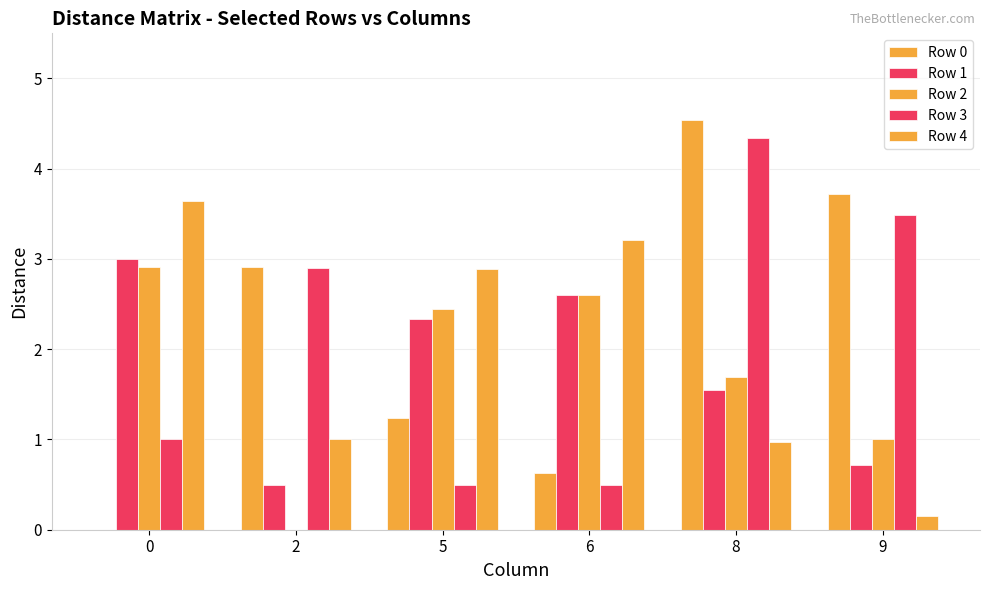

Reading right to left, what are all the values shown in this chart?

Row 0: 9=3.7	8=4.5	6=0.6	5=1.2	2=2.9	0=0.0
Row 1: 9=0.7	8=1.6	6=2.6	5=2.3	2=0.5	0=3.0
Row 2: 9=1.0	8=1.7	6=2.6	5=2.5	2=0.0	0=2.9
Row 3: 9=3.5	8=4.3	6=0.5	5=0.5	2=2.9	0=1.0
Row 4: 9=0.1	8=1.0	6=3.2	5=2.9	2=1.0	0=3.6